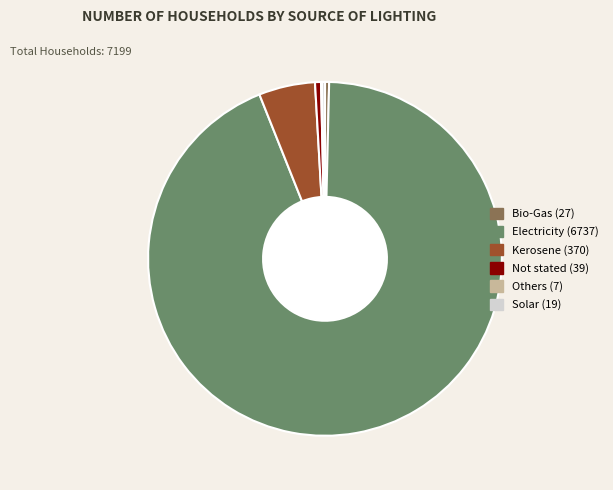

Is it true that Not stated is 7% of the pie?

False